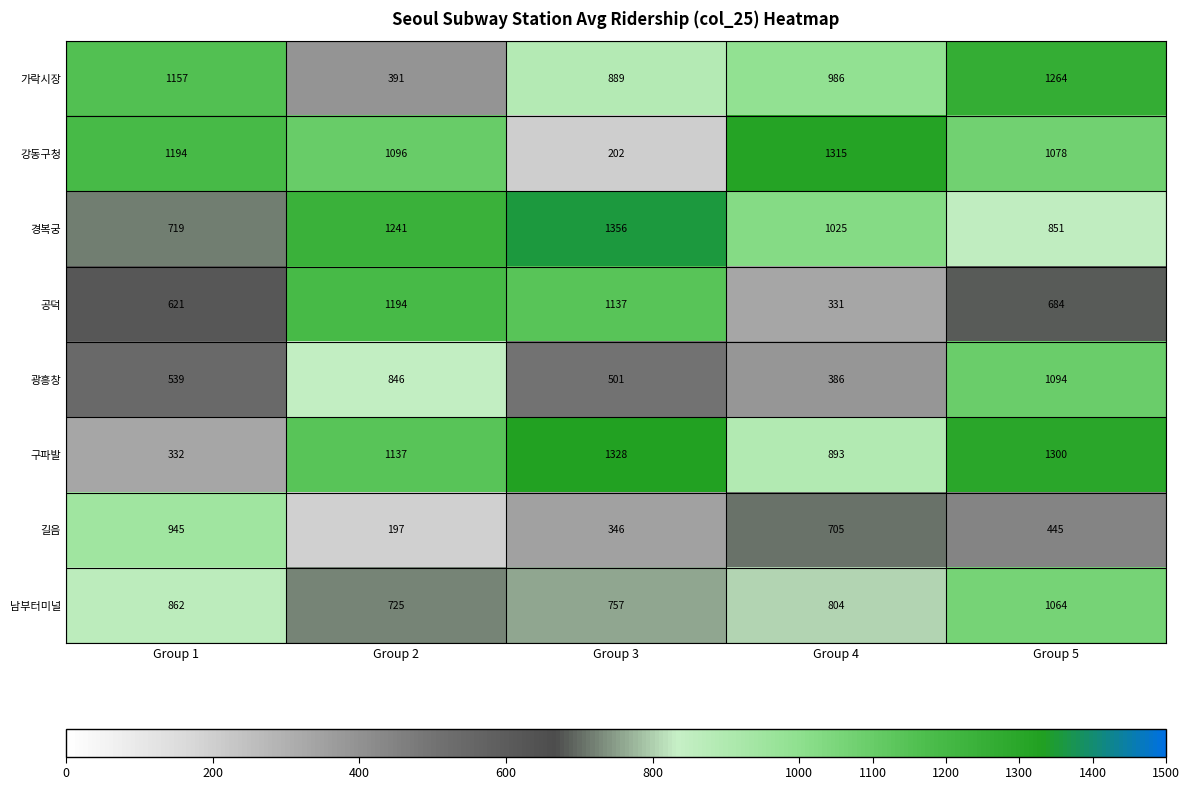

Which category has the lowest value in the 공덕 series?

Group 4